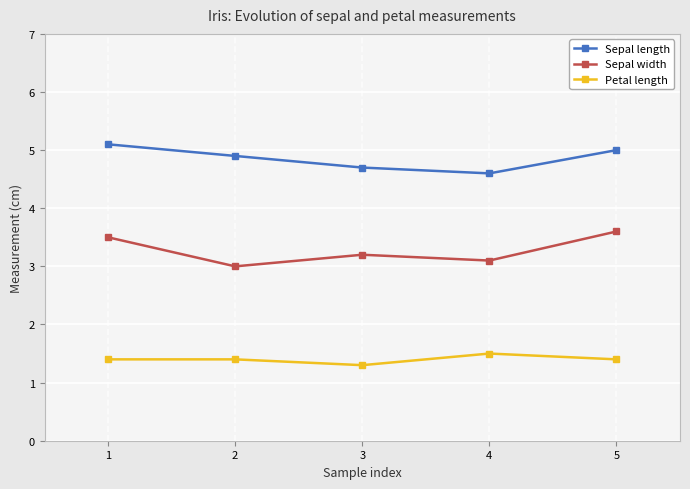

True or false: Sepal width and Sepal length cross at least once.

False